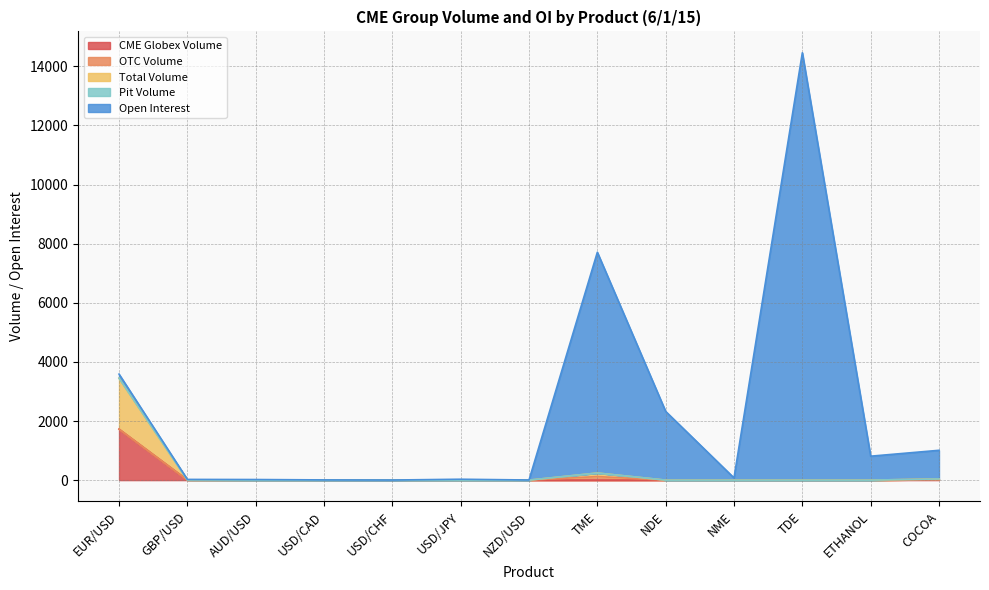

Does the chart display data point markers on the line(s)?

No